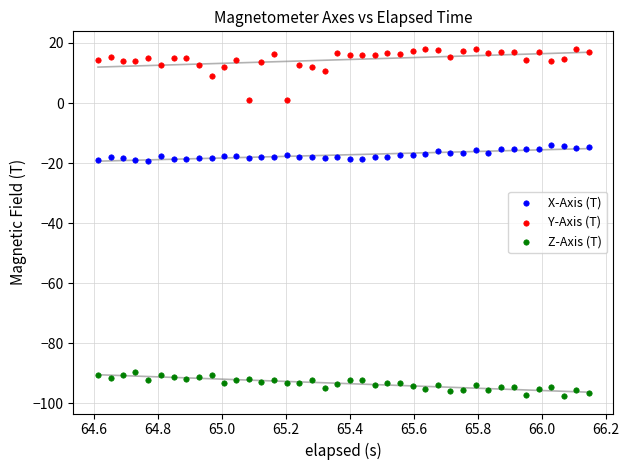

Which series has the largest Y range (max minus min)?

Y-Axis (T)